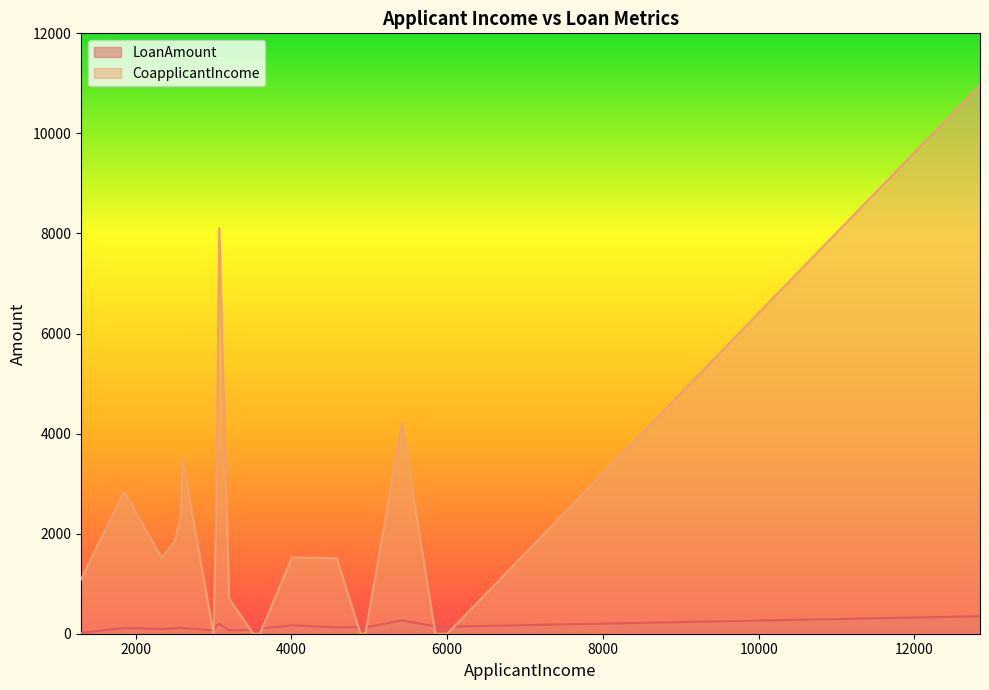

Which category has the lowest value in the CoapplicantIncome series?

5849